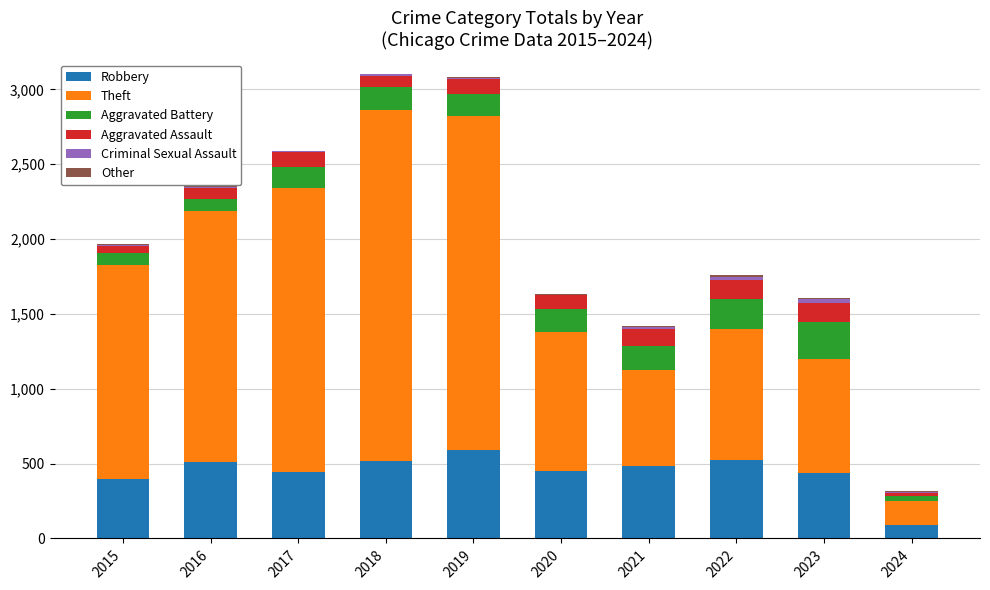

Which category has the highest value in the Robbery series?

2019